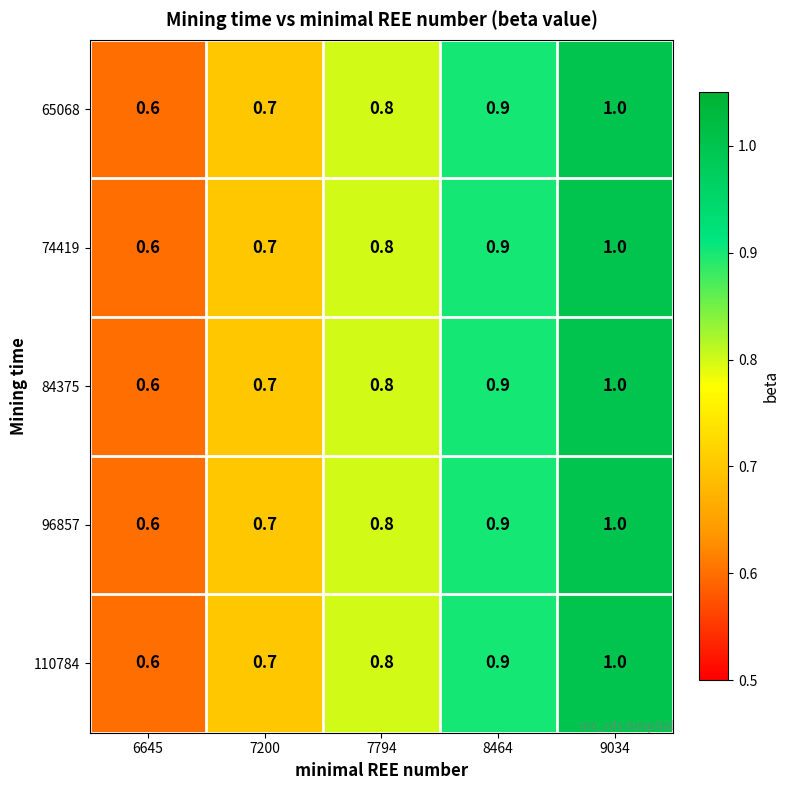

Reading right to left, list all the values displayed in this chart.

65068: 9034=1.0	8464=0.9	7794=0.8	7200=0.7	6645=0.6
74419: 9034=1.0	8464=0.9	7794=0.8	7200=0.7	6645=0.6
84375: 9034=1.0	8464=0.9	7794=0.8	7200=0.7	6645=0.6
96857: 9034=1.0	8464=0.9	7794=0.8	7200=0.7	6645=0.6
110784: 9034=1.0	8464=0.9	7794=0.8	7200=0.7	6645=0.6